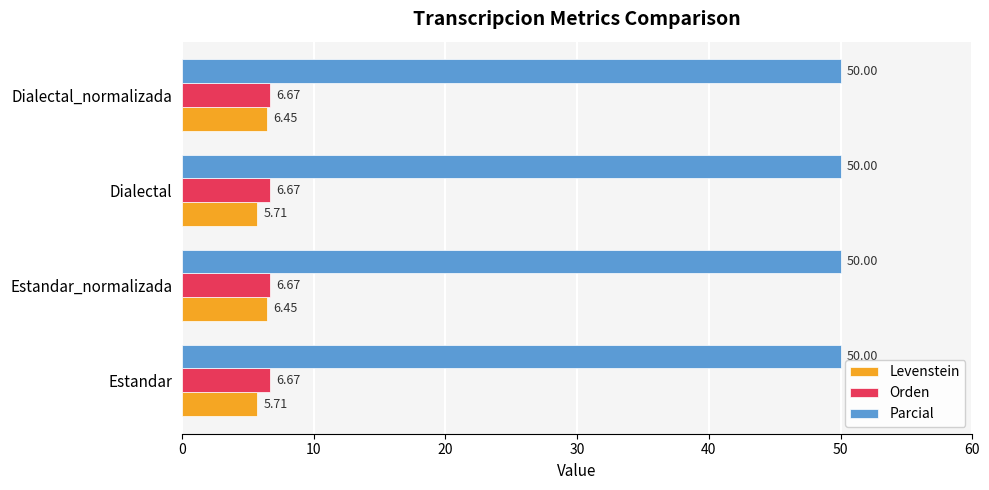

Which series has the largest total across all categories?

Parcial